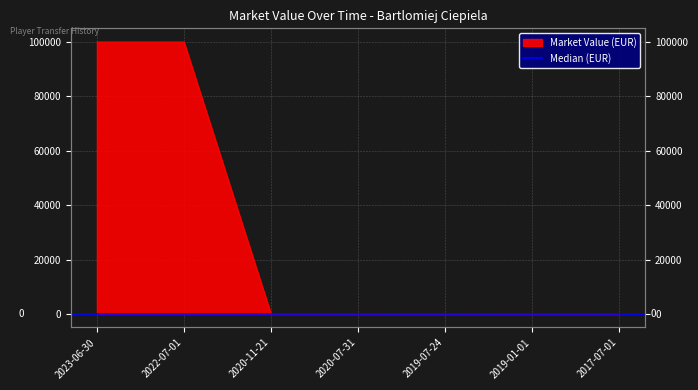

What is the value of the 2nd point from the left?

100000